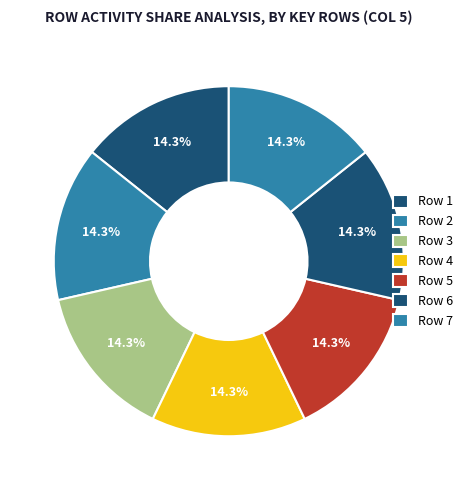

How many slices are in this pie chart?

7